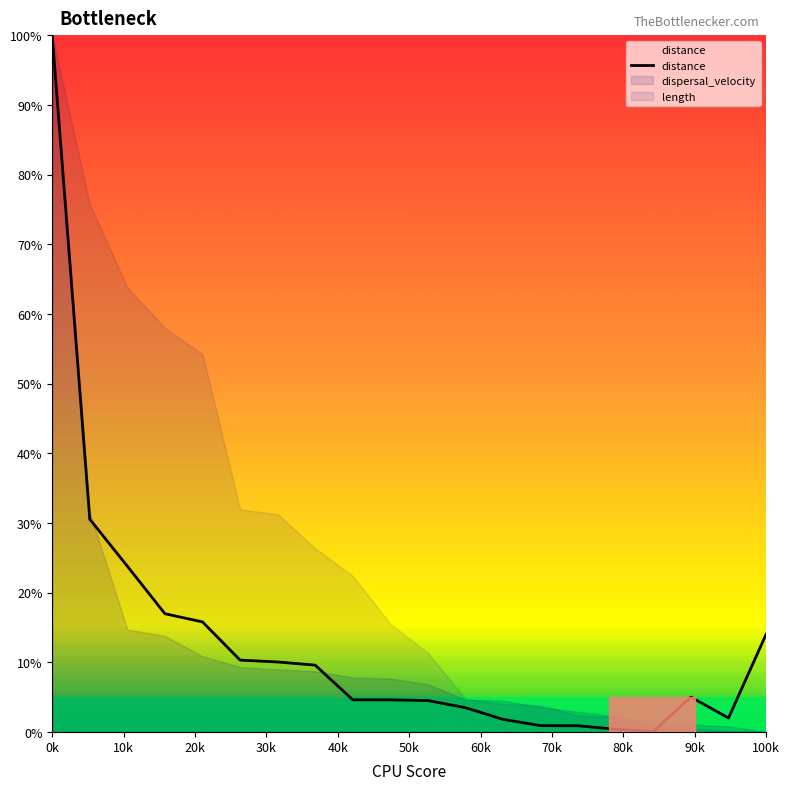

How many categories are shown in the chart?

20